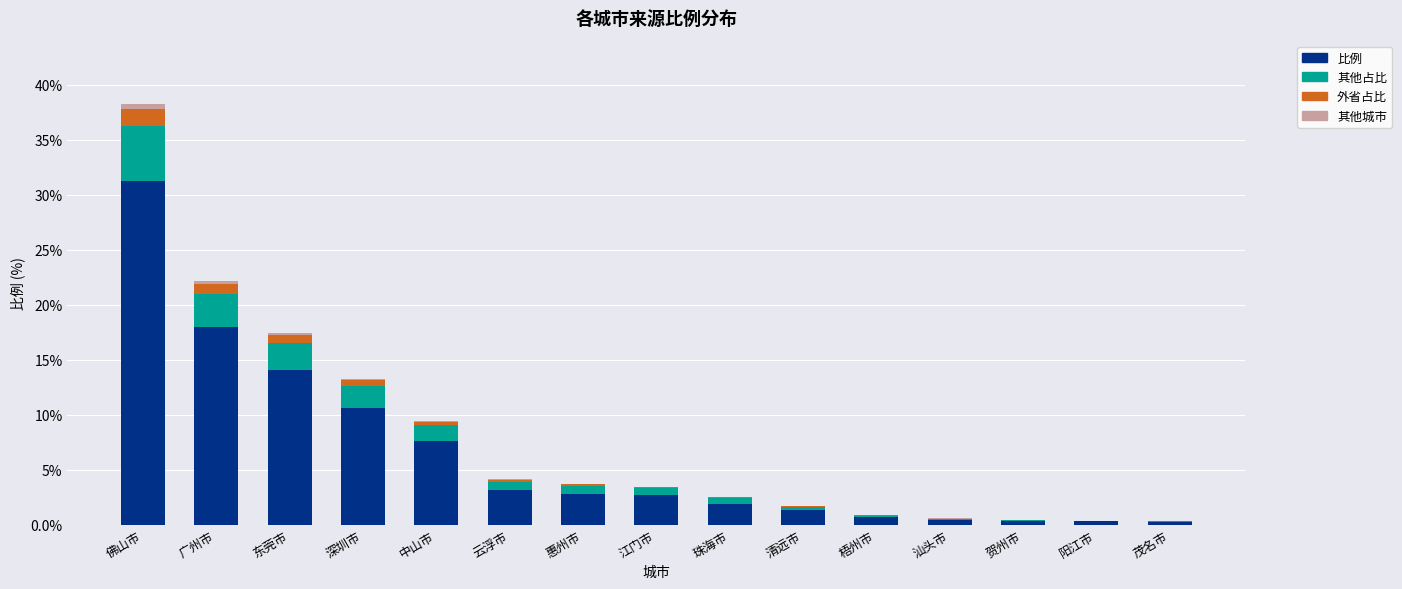

What is the highest value of the 比例 series?

31.3